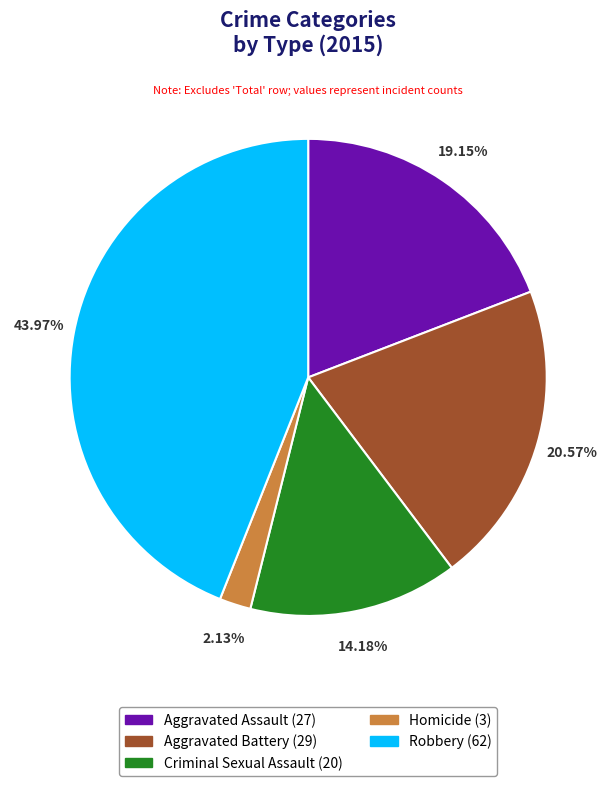

What percentage is the Aggravated Battery slice, to the nearest percent?

21%